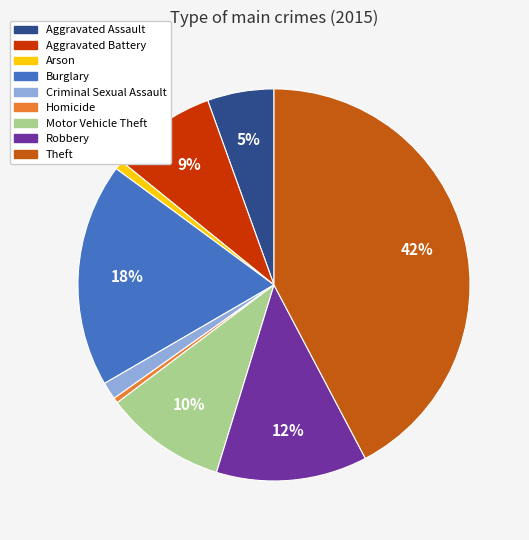

Combined, do Motor Vehicle Theft and Arson account for over 50%?

No